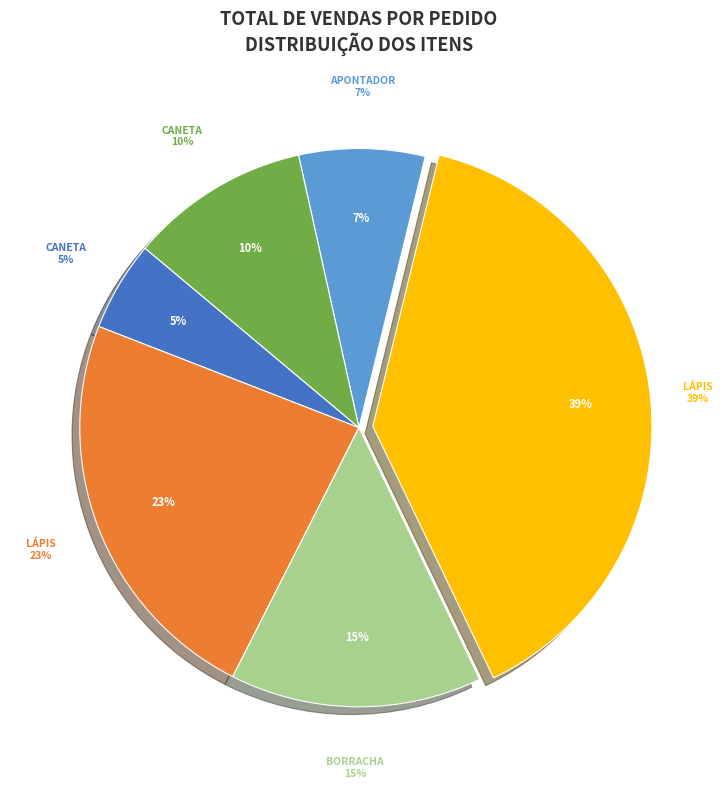

Is it true that Lápis (Luiz) is 33% of the pie?

False